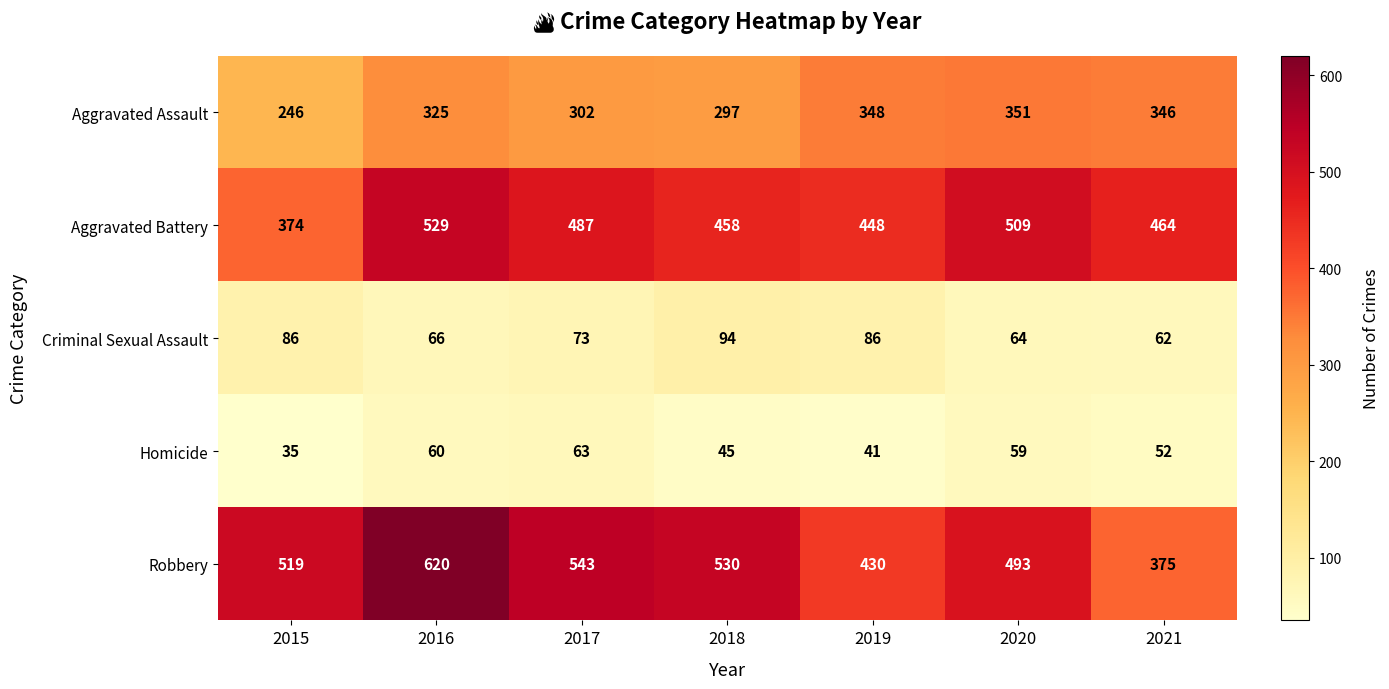

Where is Homicide nearest to the value 49?

2021